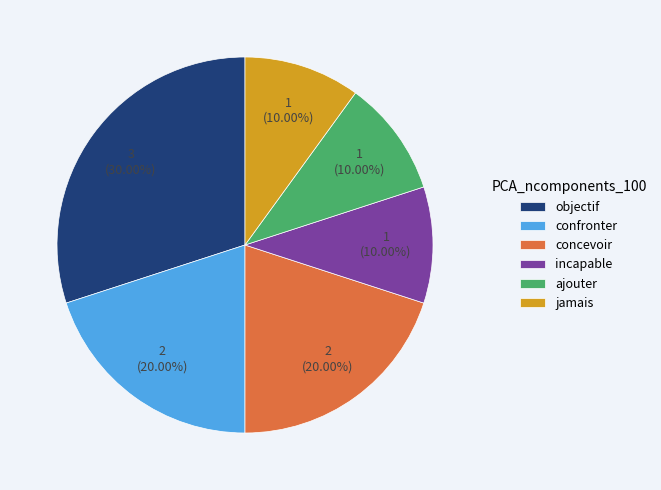

Is the sum of ajouter and jamais greater than half?

No